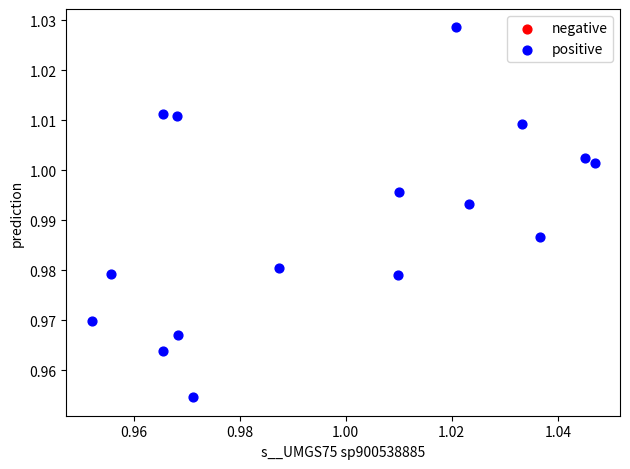

Count the number of points in this scatter plot.

16